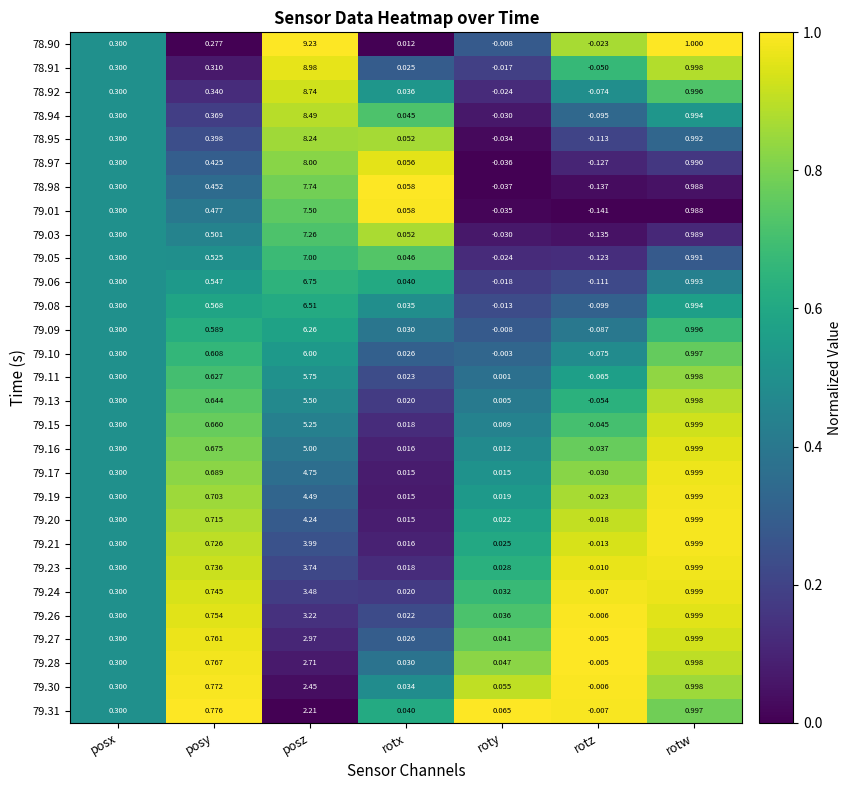

Where does the 79.21 series first go above 0?

posx